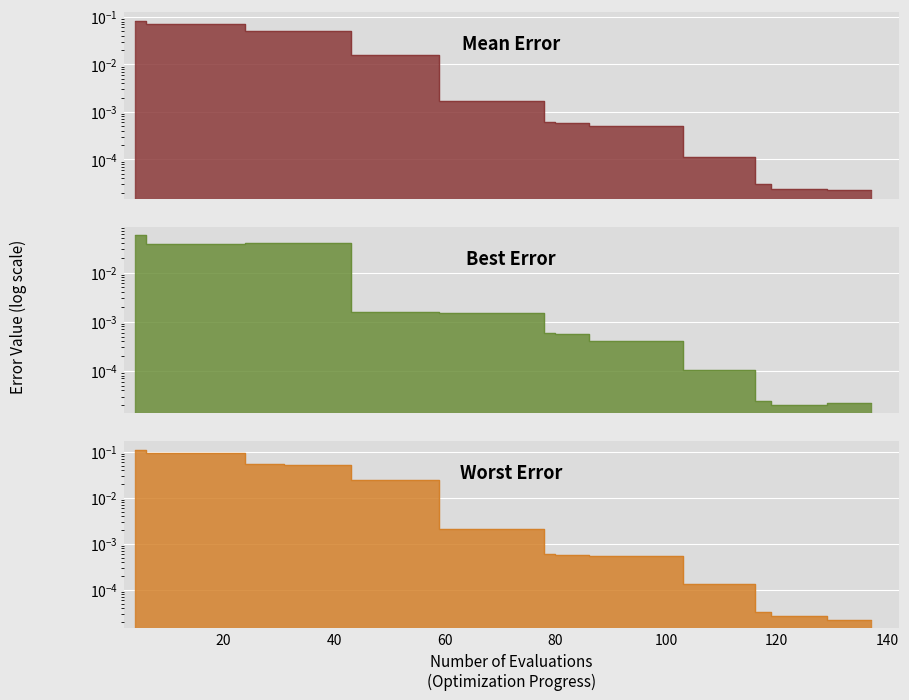

List the series in order of their overall mean, highest first.

worst, mean, best